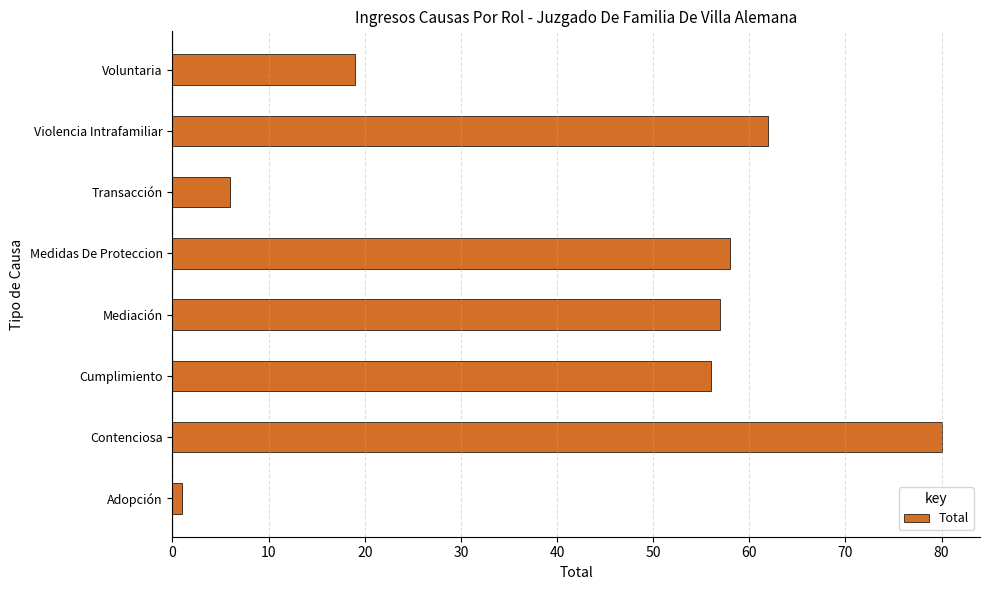

How many bars are there in total?

8